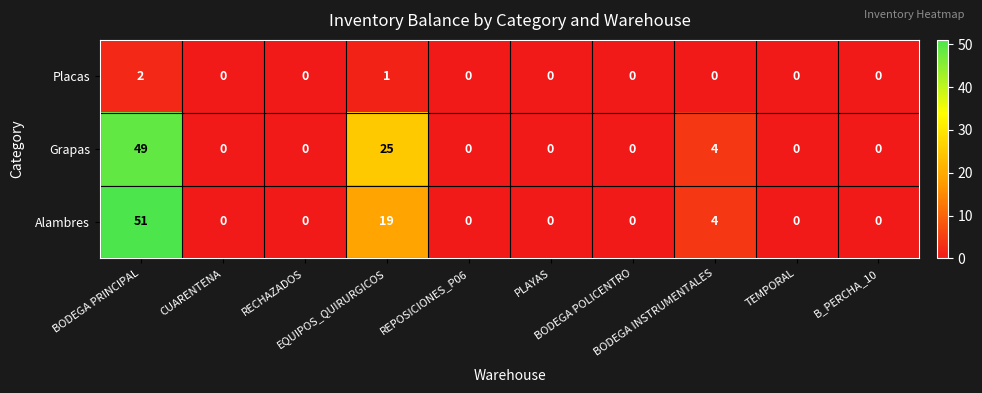

Which series has the widest spread of values?

Alambres